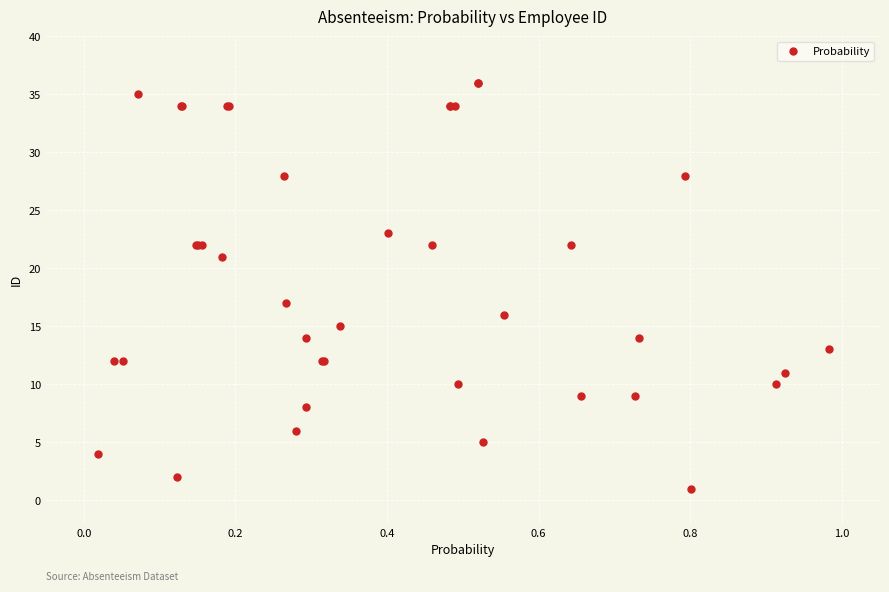

What Y value in the scatter plot is closest to 18?

17